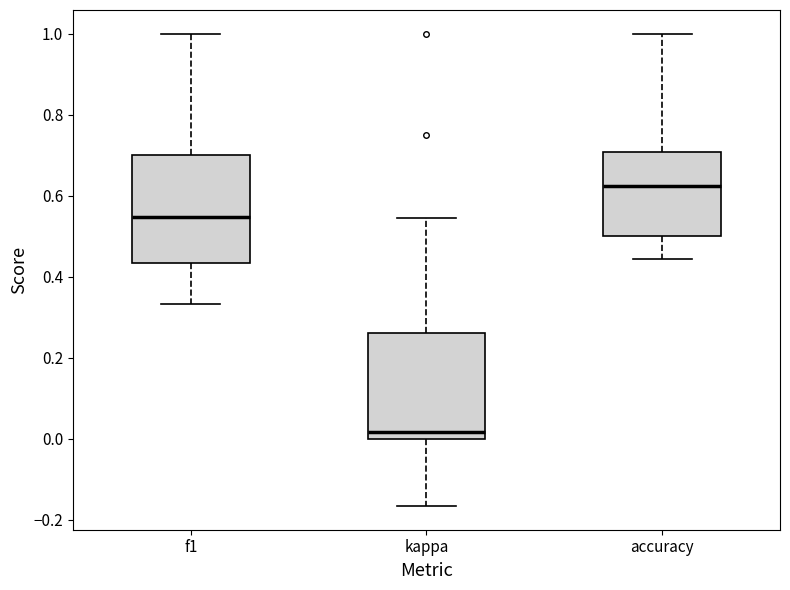

Where does the median line of the box for kappa sit on the y-axis? The values are not printed on the chart, so give them approximately, as read against the axis.

0.02